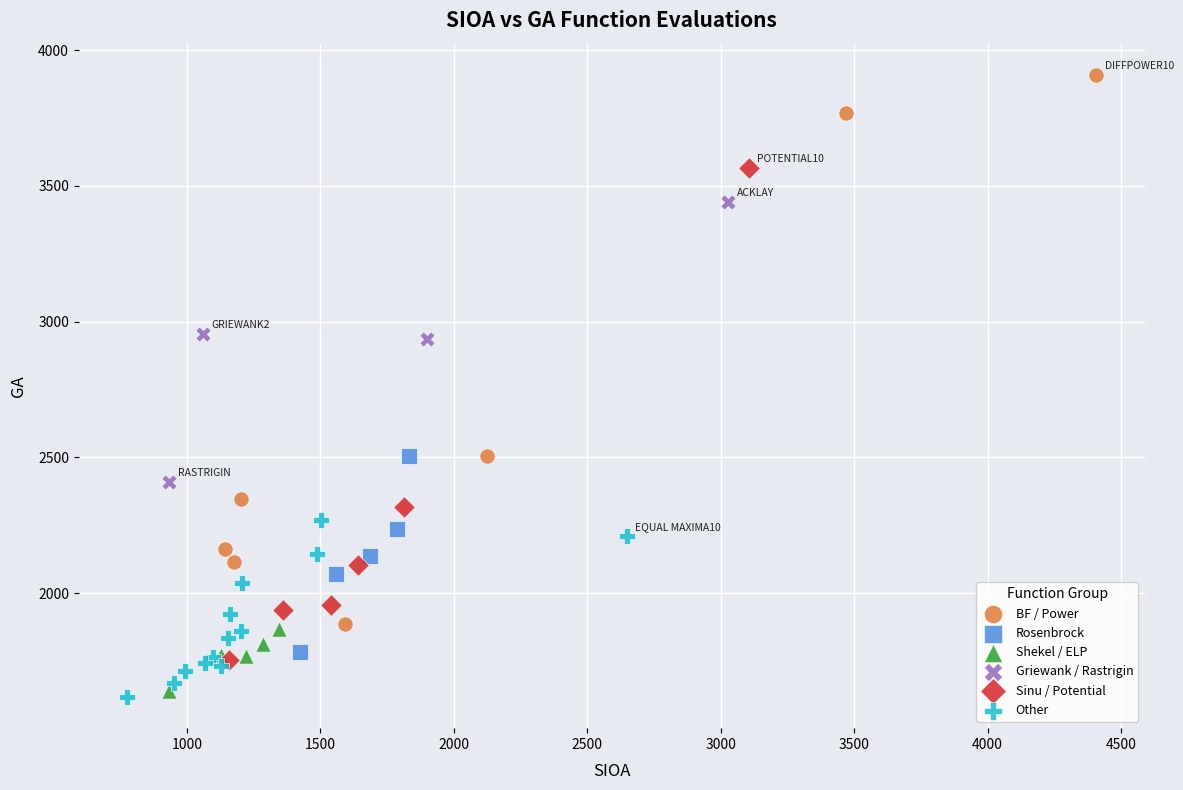

What are all the series names shown in the legend?

BF / Power, Rosenbrock, Shekel / ELP, Griewank / Rastrigin, Sinu / Potential, Other